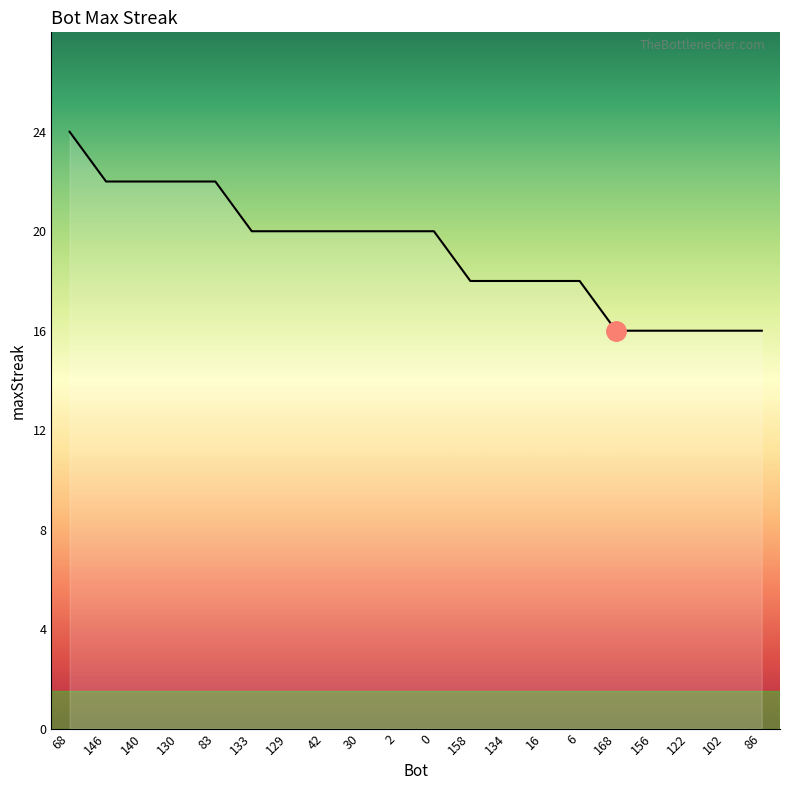

The chart shows a value of 20 at 0. True or false?

True